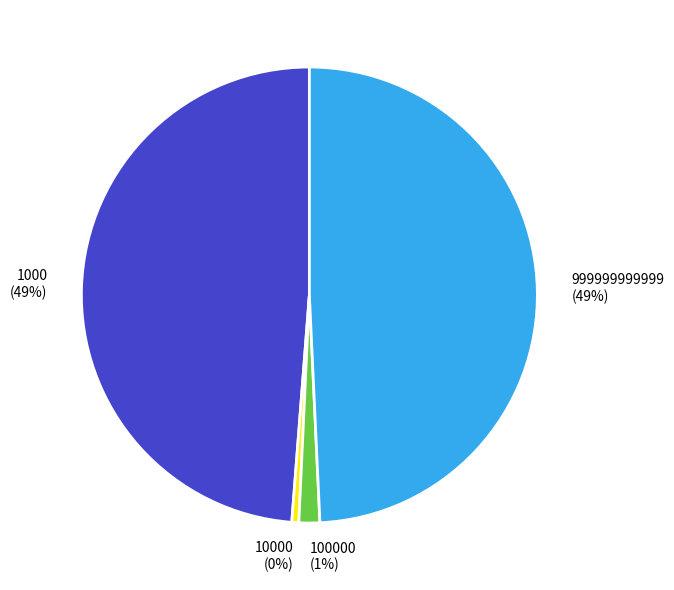

Is the sum of 10000 and 1000 greater than half?

No